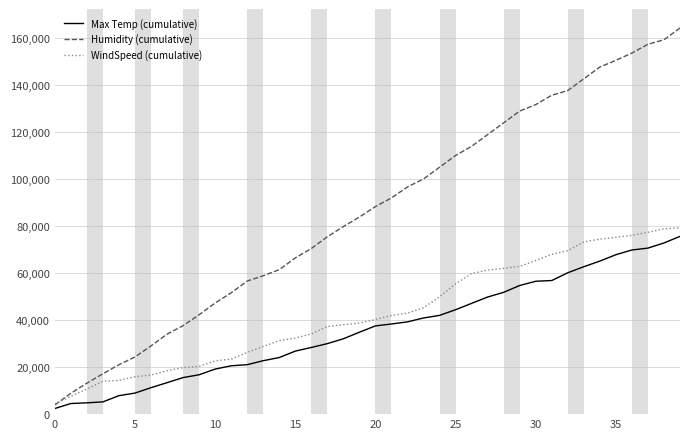

Count the number of categories in the chart.

40